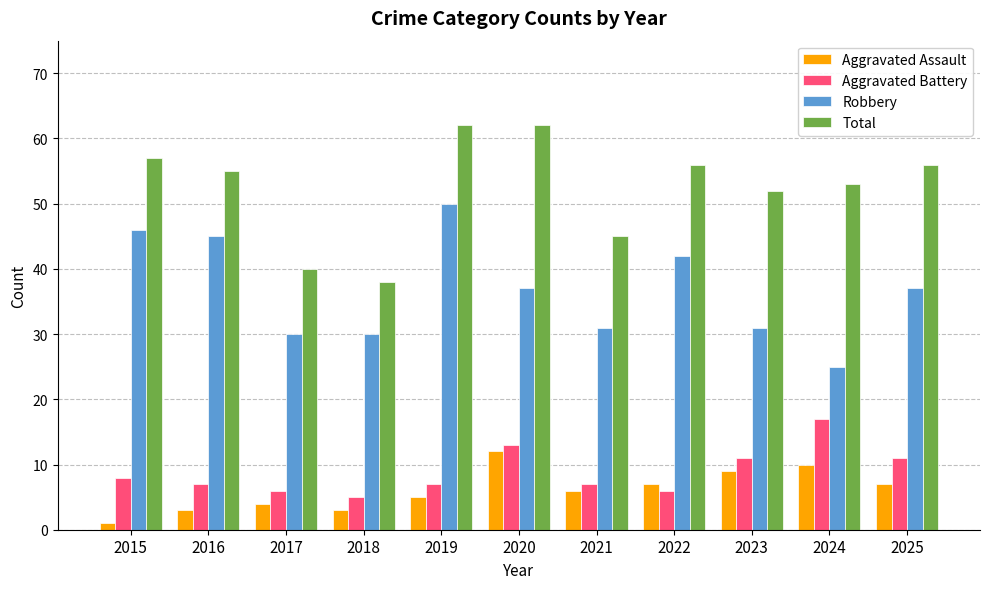

At how many categories does at least one series exceed 28?

11